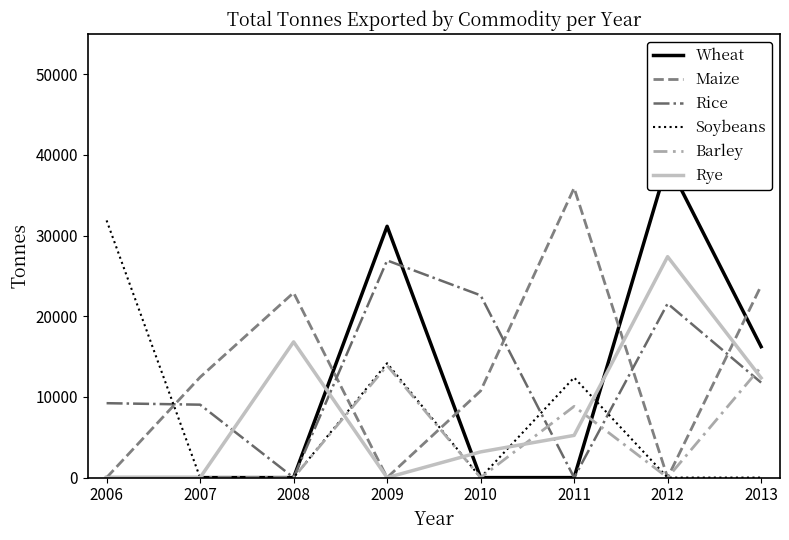

At 2010, list the series in order from largest to smallest.

Rice, Maize, Rye, Wheat, Soybeans, Barley